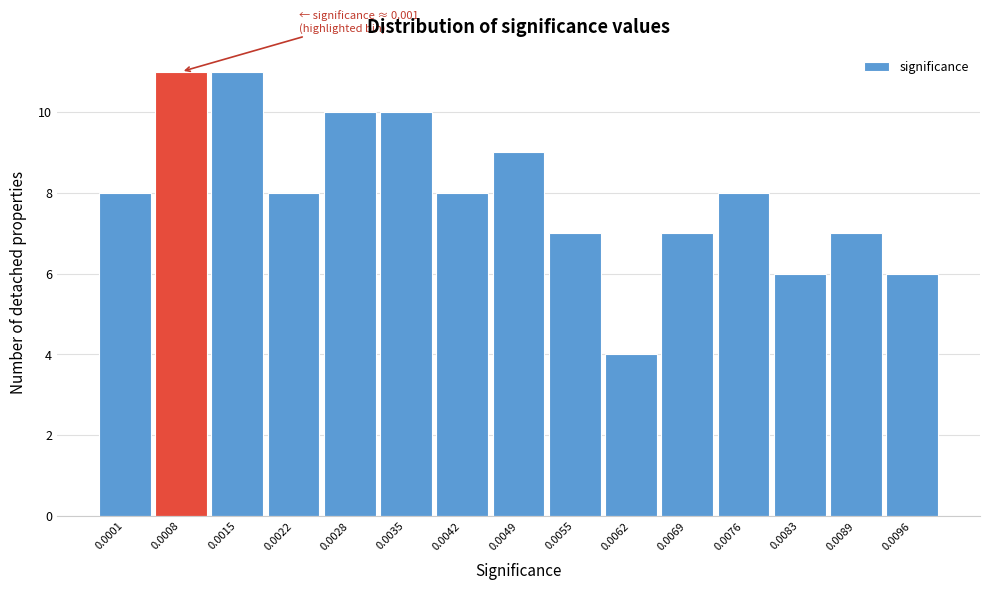

Reading left to right, what are all the values shown in this chart?

8	11	11	8	10	10	8	9	7	4	7	8	6	7	6